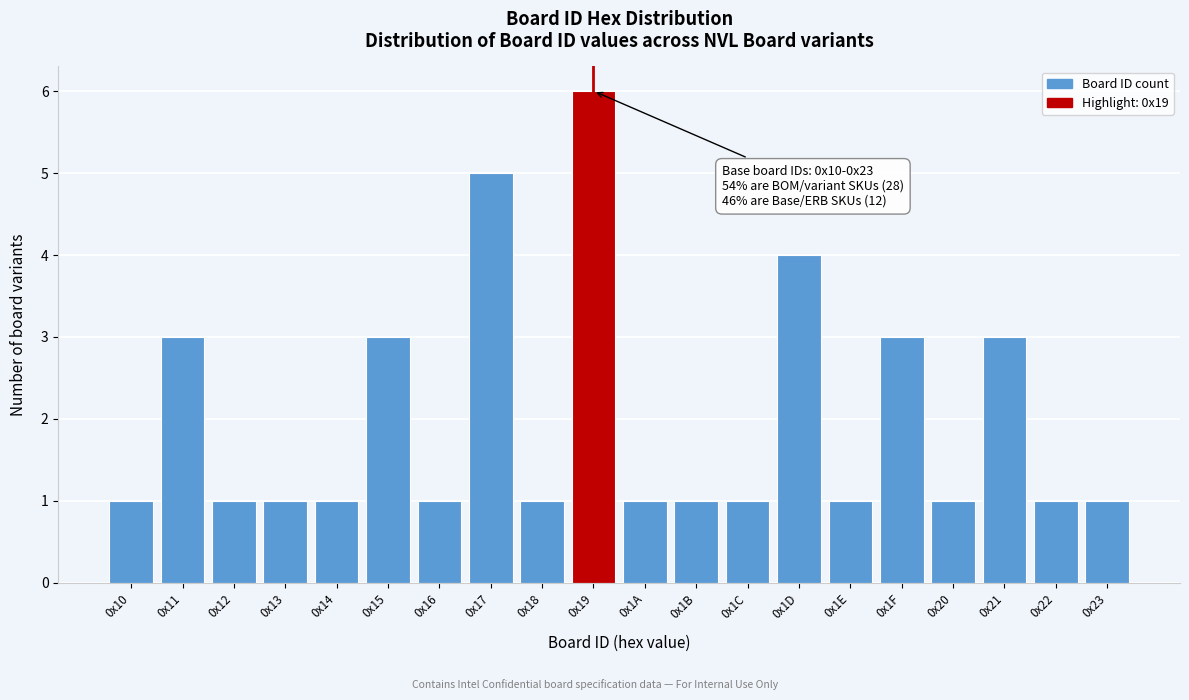

Reading right to left, list all the values displayed in this chart.

0x23=1	0x22=1	0x21=3	0x20=1	0x1F=3	0x1E=1	0x1D=4	0x1C=1	0x1B=1	0x1A=1	0x19=6	0x18=1	0x17=5	0x16=1	0x15=3	0x14=1	0x13=1	0x12=1	0x11=3	0x10=1